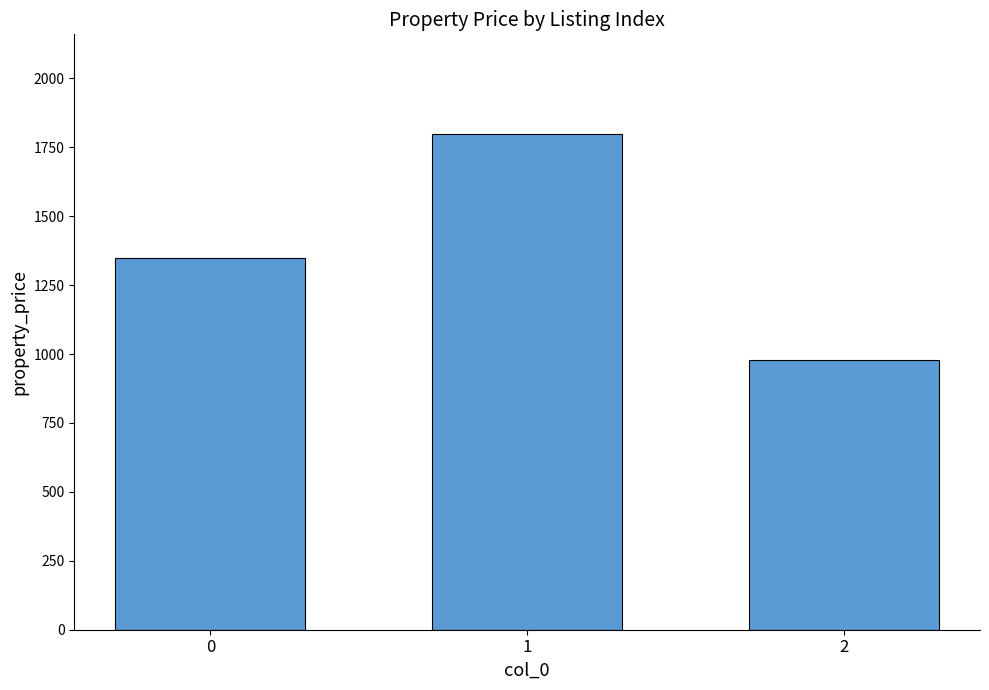

List the labels in order of value, largest first.

1, 0, 2